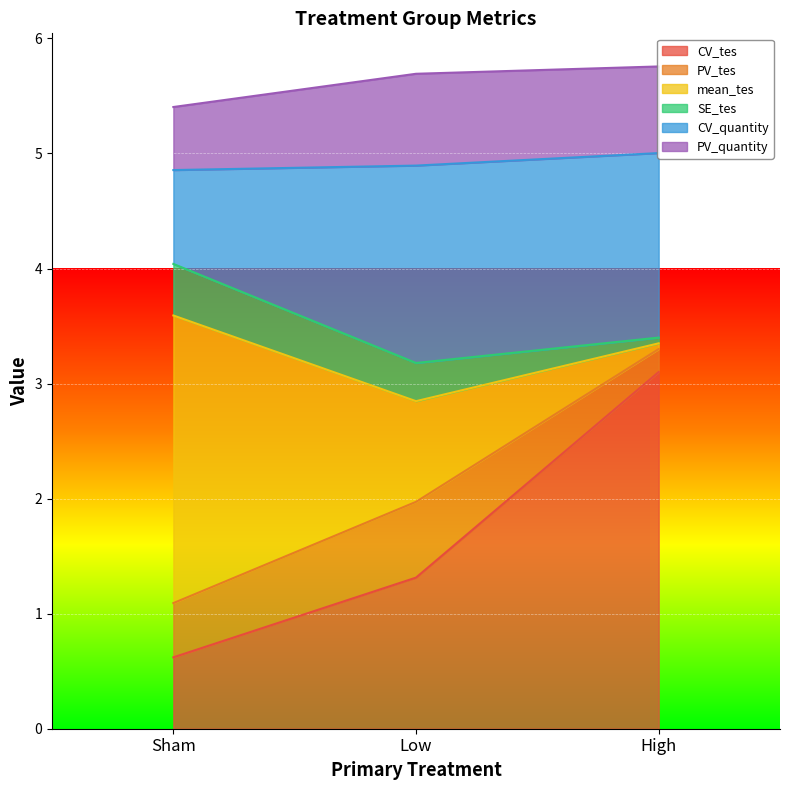

Which category has the highest value across all series?

High